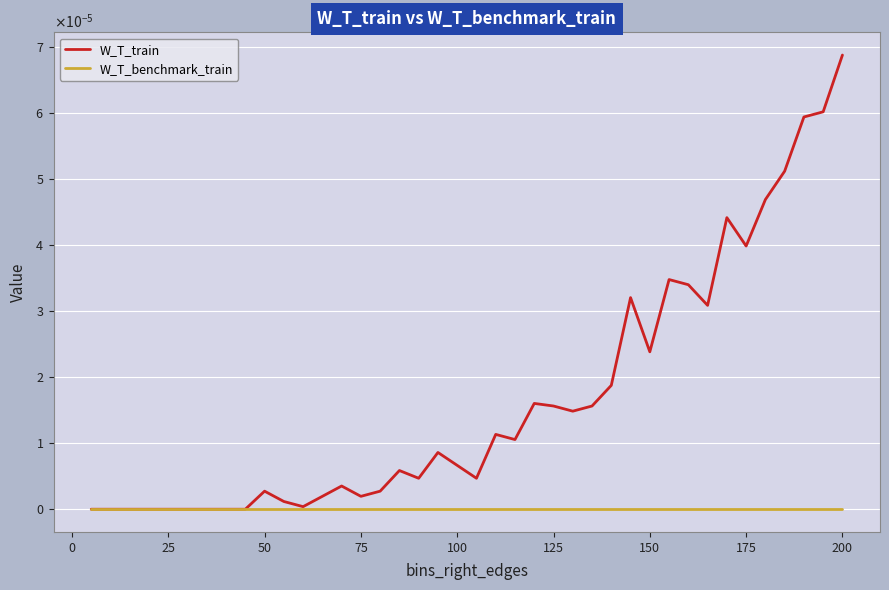

Does the chart have visible grid lines?

Yes